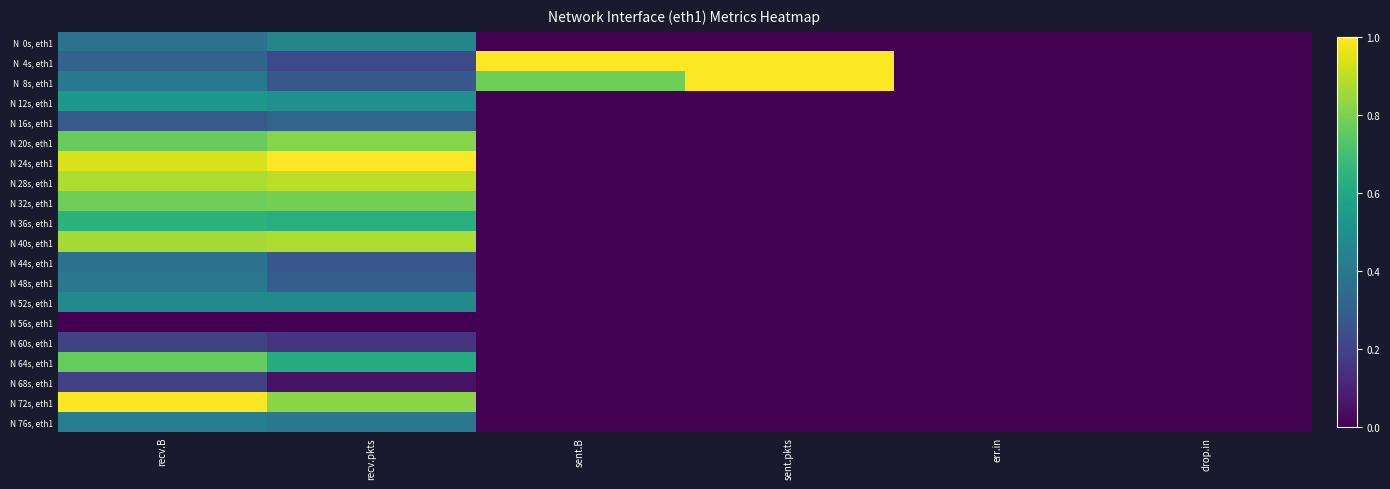

At recv.B, list the series in order from largest to smallest.

N 72s, eth1, N 24s, eth1, N 28s, eth1, N 40s, eth1, N 32s, eth1, N 20s, eth1, N 64s, eth1, N 36s, eth1, N 12s, eth1, N 52s, eth1, N 76s, eth1, N 8s, eth1, N 48s, eth1, N 44s, eth1, N 0s, eth1, N 4s, eth1, N 16s, eth1, N 60s, eth1, N 68s, eth1, N 56s, eth1